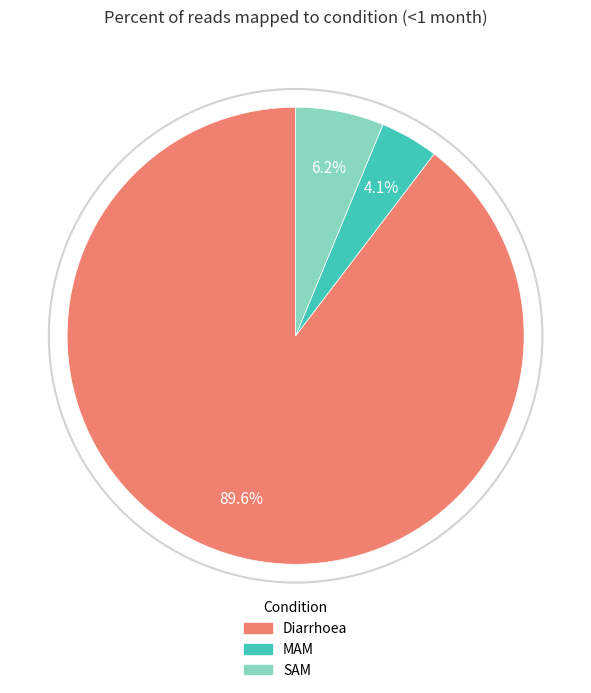

Which has a higher value, SAM or Diarrhoea?

Diarrhoea